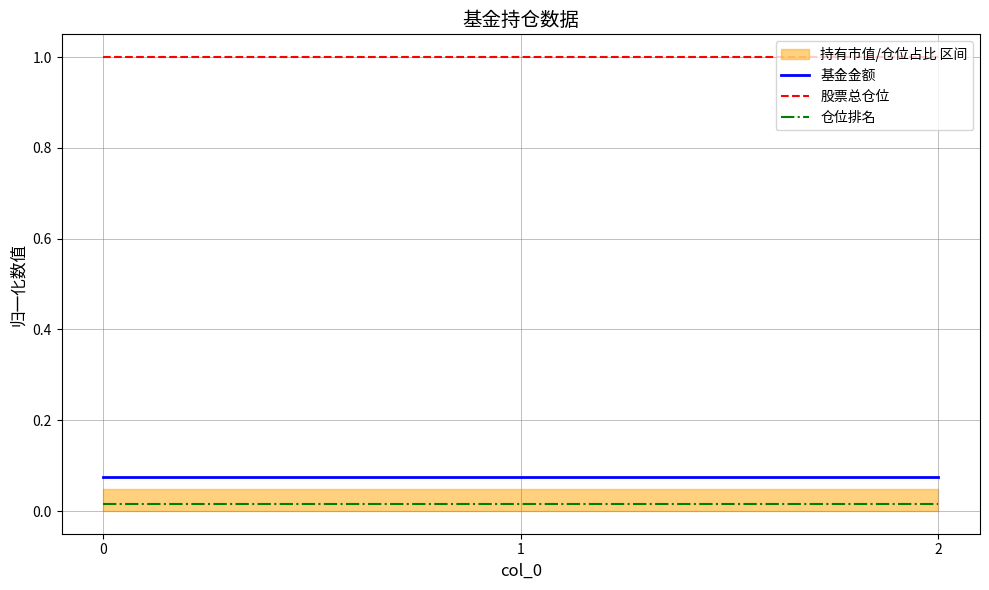

Reading left to right, what are all the values shown in this chart?

基金金额: 0=0.1	1=0.1	2=0.1
股票总仓位: 0=1.0	1=1.0	2=1.0
仓位排名: 0=0.0	1=0.0	2=0.0